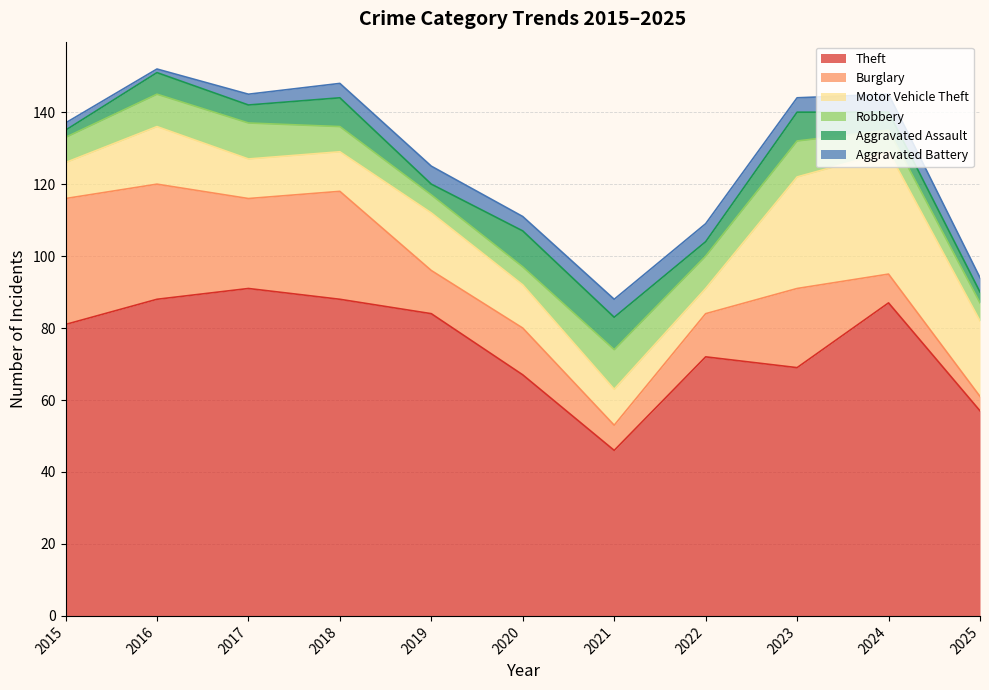

The value of Aggravated Battery at 2017 is 3. True or false?

True